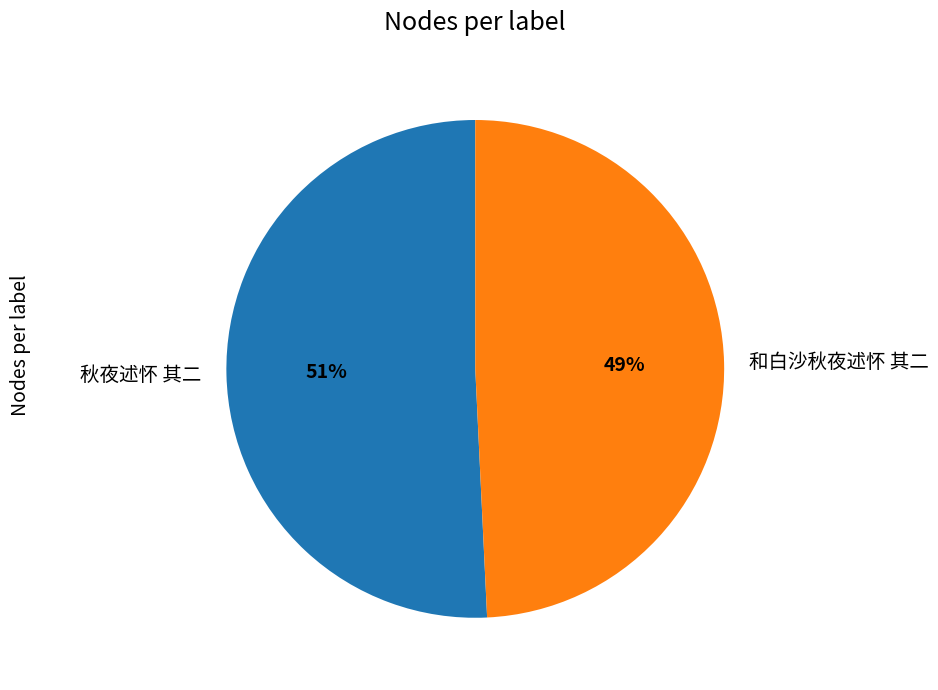

Is the sum of 和白沙秋夜述怀 其二 and 秋夜述怀 其二 greater than half?

Yes